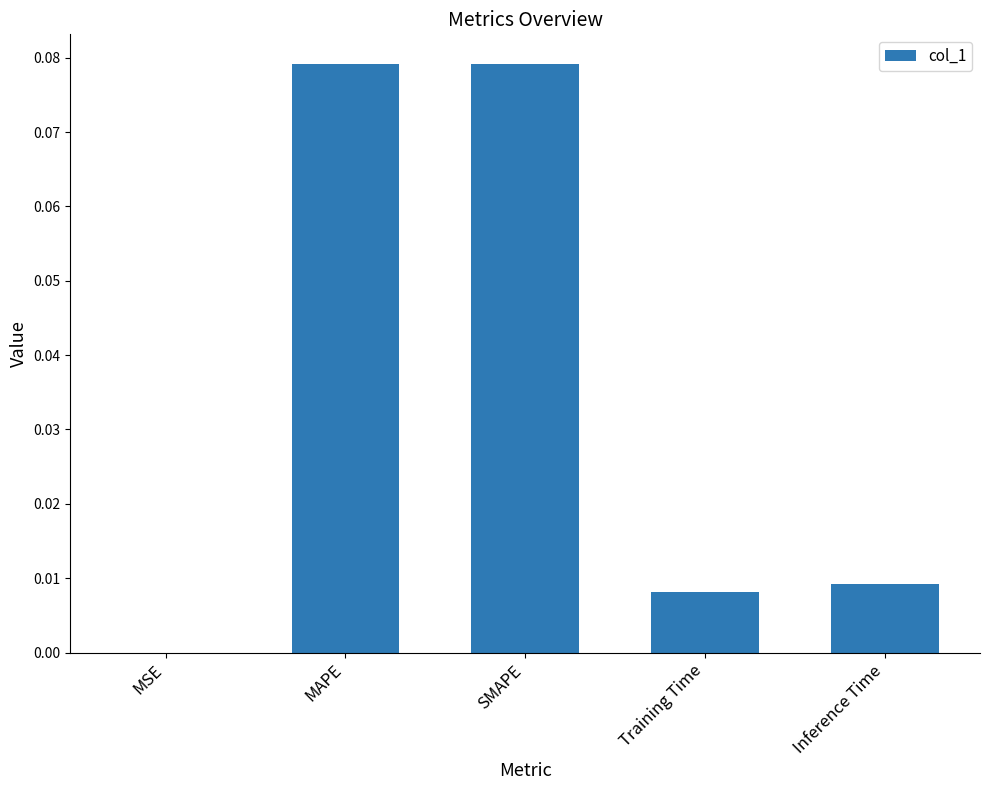

Is it true that the value at Training Time is 0.0?

True